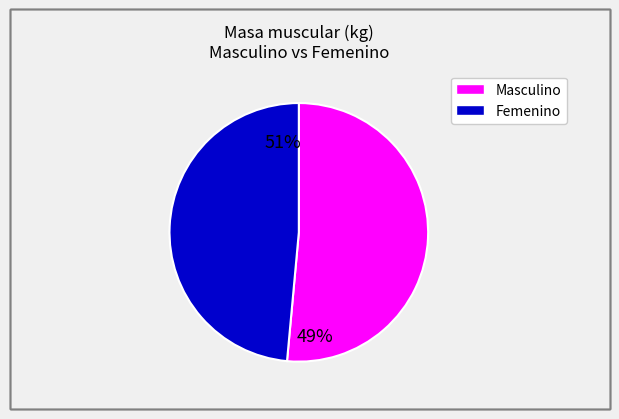

Count the number of slices in the pie.

2